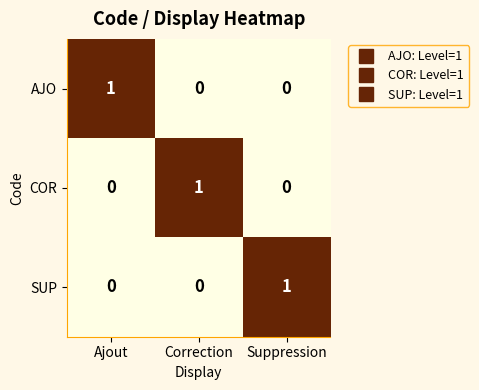

True or false: COR has a value of 0 at Correction.

False